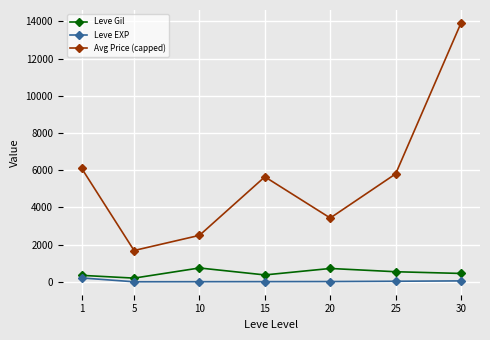

Is this an area chart (filled region under the line)?

No